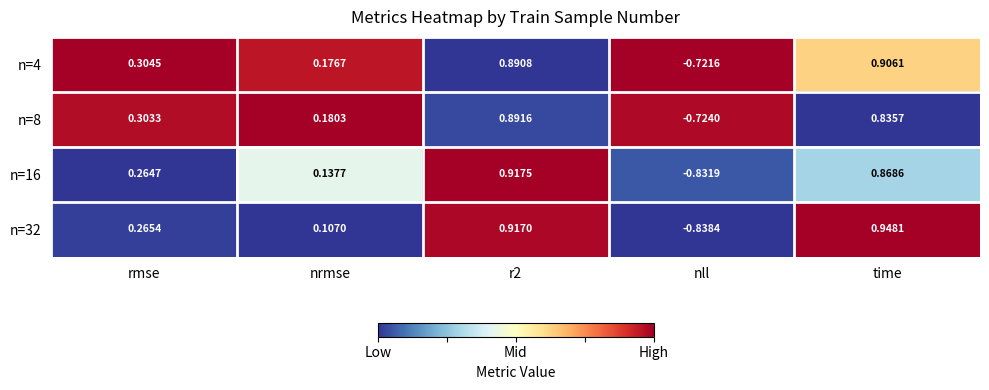

Which series has the widest spread of values?

n=32